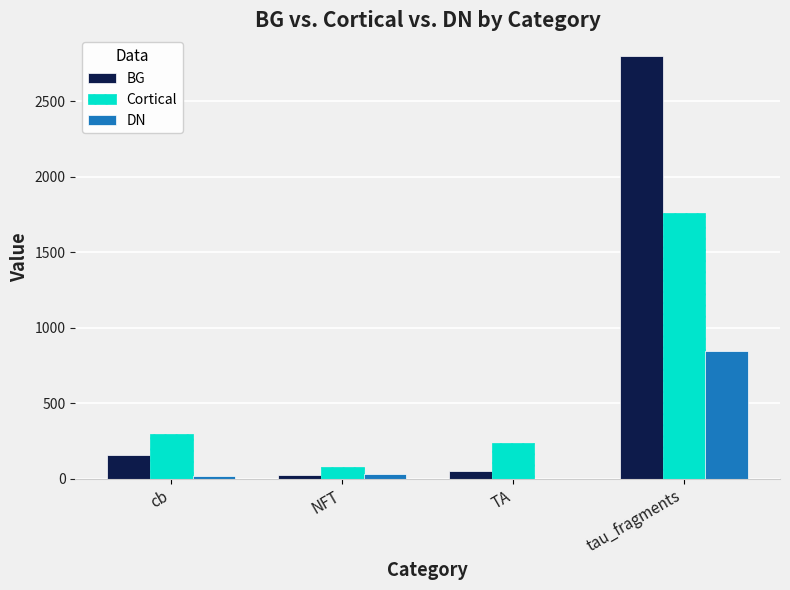

The value of Cortical at TA is 98. True or false?

False